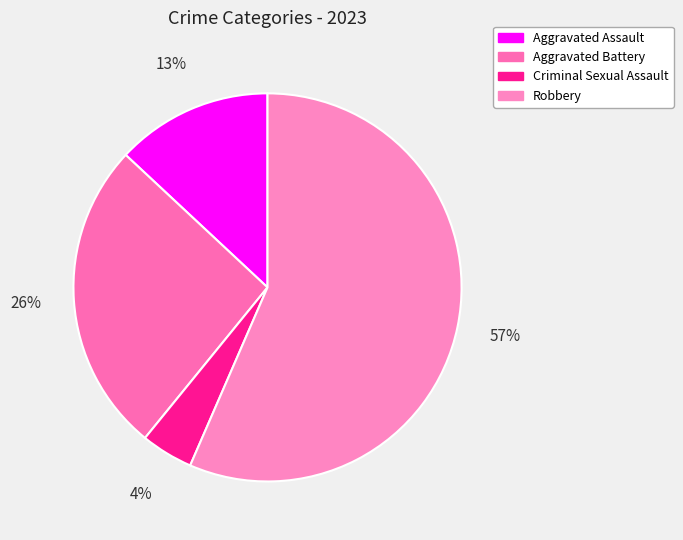

Which category accounts for the majority?

Robbery